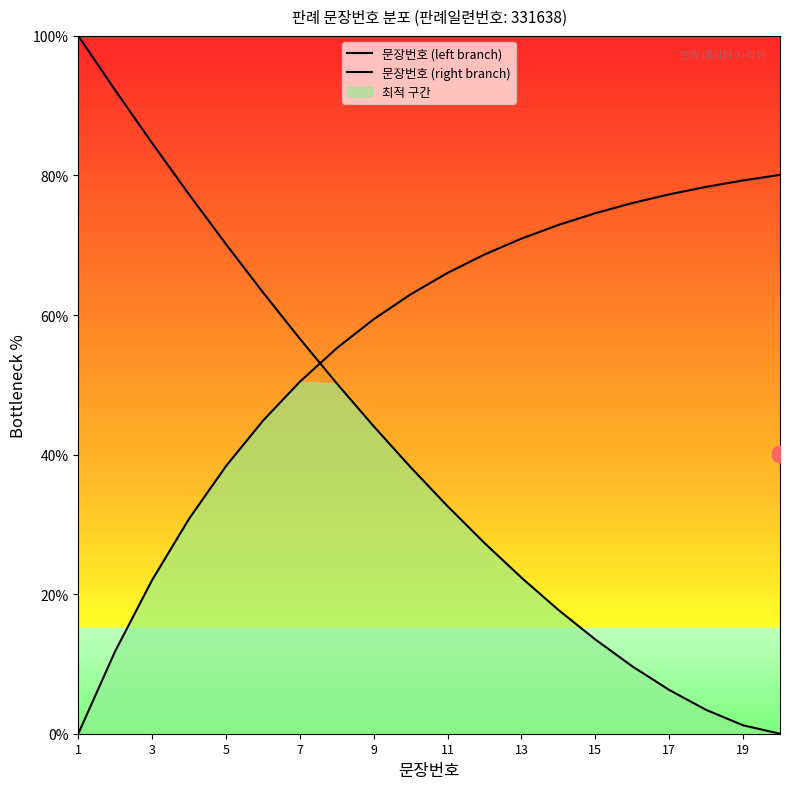

Is the value of 문장번호 (right branch) at 12 greater than the value of 문장번호 (left branch) at 19?

Yes